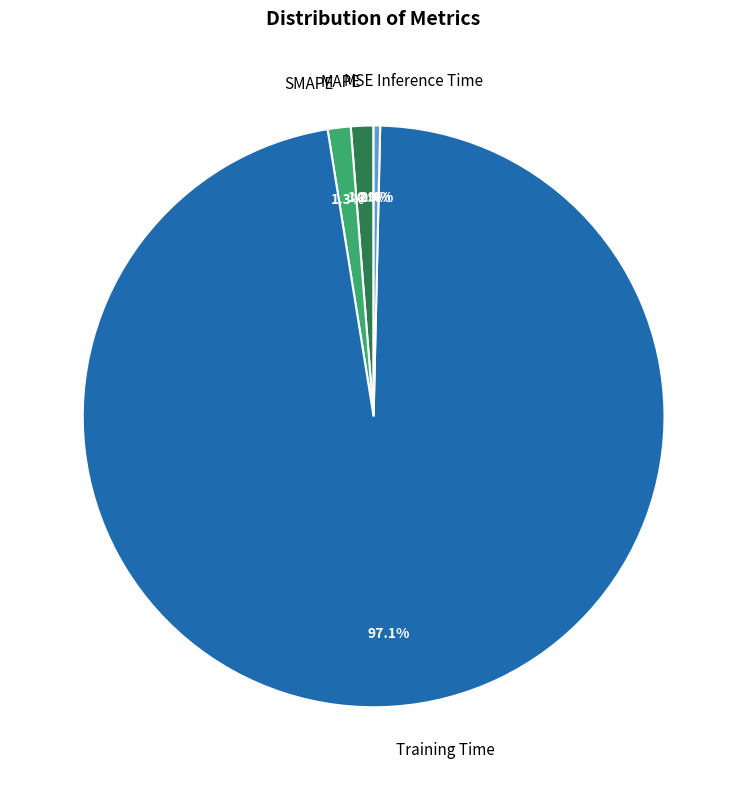

What portion of the pie excludes SMAPE?

98.7%